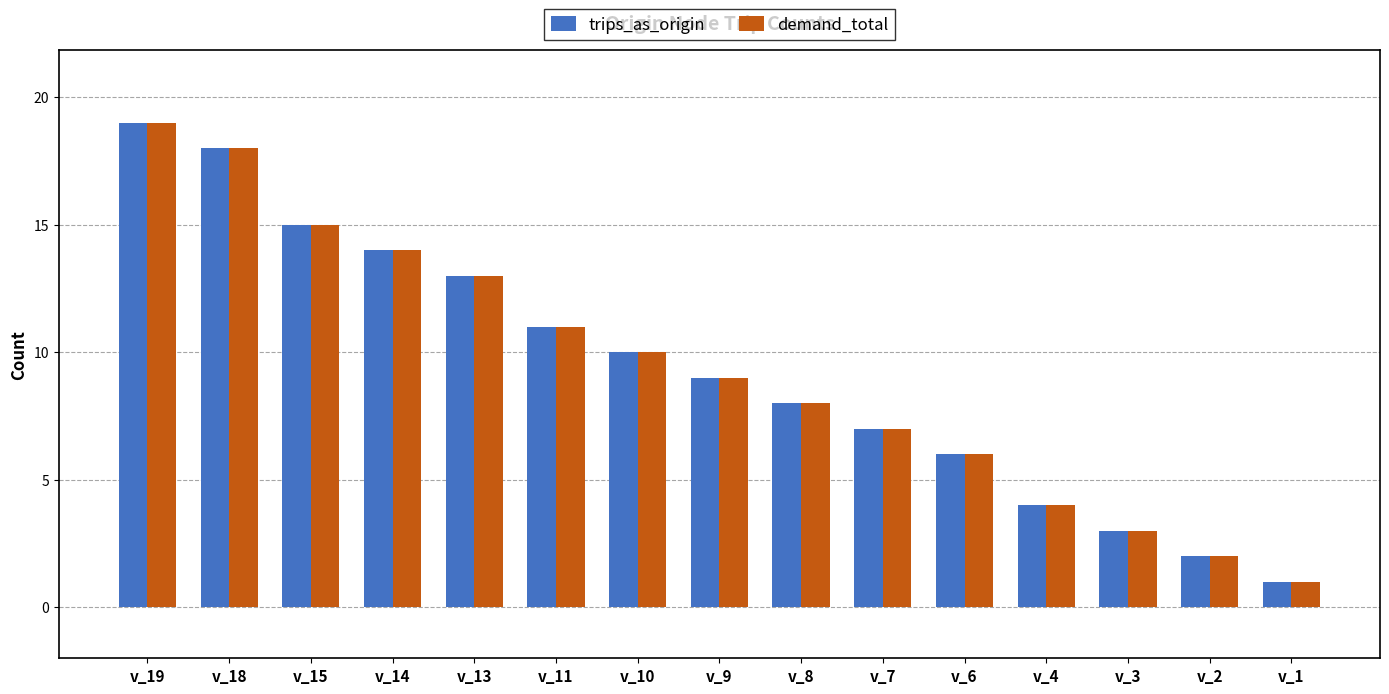

The value of demand_total at v_9 is 9. True or false?

True